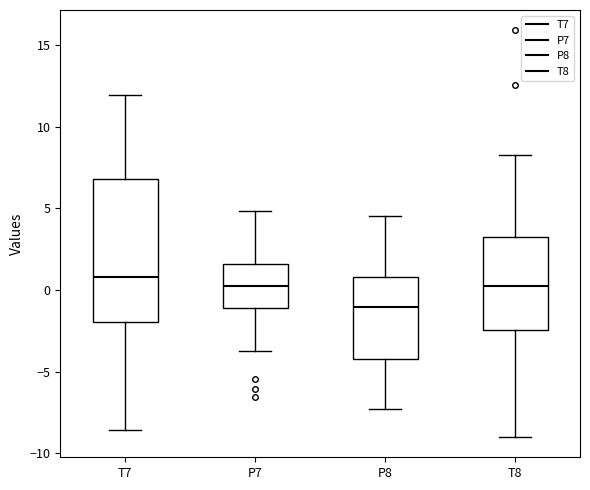

Reading left to right, transcribe this box plot: for each box, give where its median line is, the range the box spans, and where its two whiskers end, as read against the y-axis. The values are not printed on the chart, so give them approximately, as read against the axis.

T7: median 1.0, box -2.0 to 7.0, whiskers -8.5 to 12.0
P7: median 0.0, box -1.0 to 1.5, whiskers -3.5 to 5.0
P8: median -1.0, box -4.5 to 1.0, whiskers -7.5 to 4.5
T8: median 0.5, box -2.5 to 3.5, whiskers -9.0 to 8.0